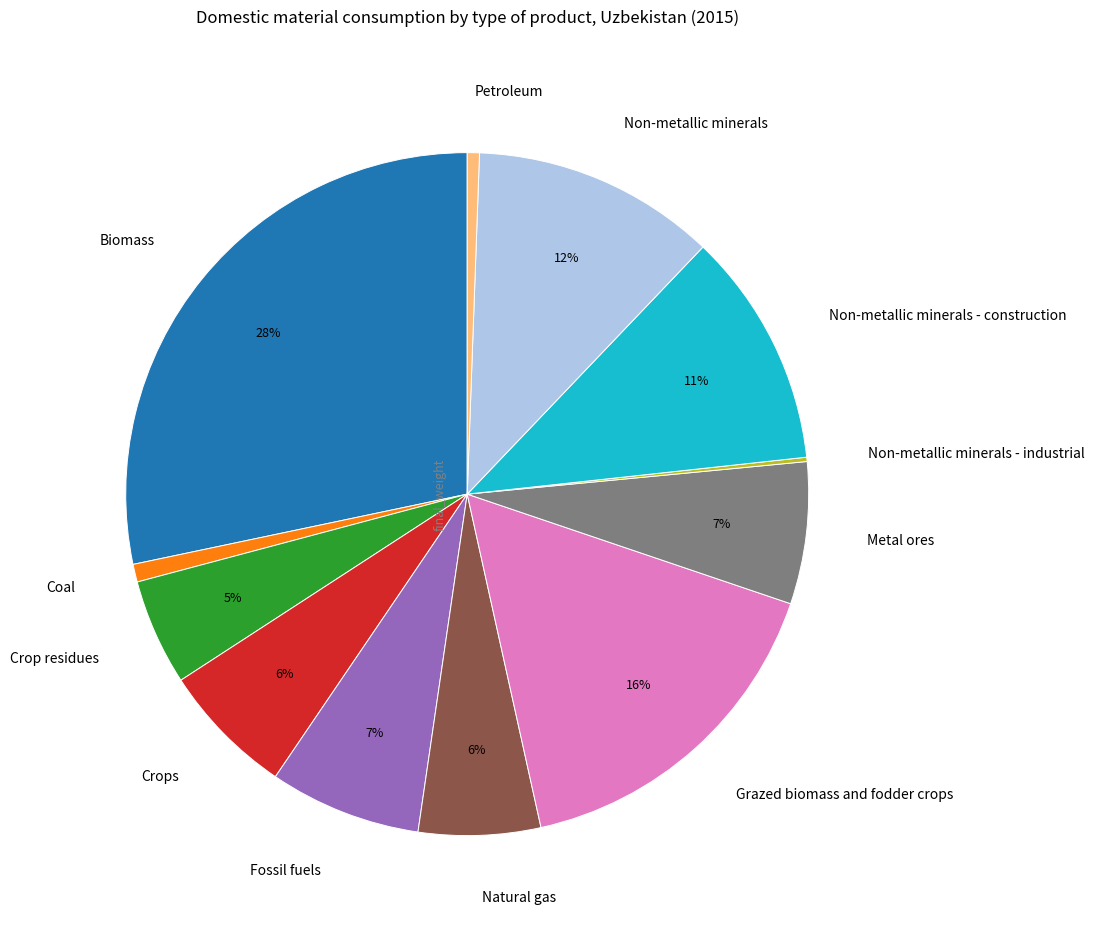

What is the largest slice in the pie chart?

Biomass